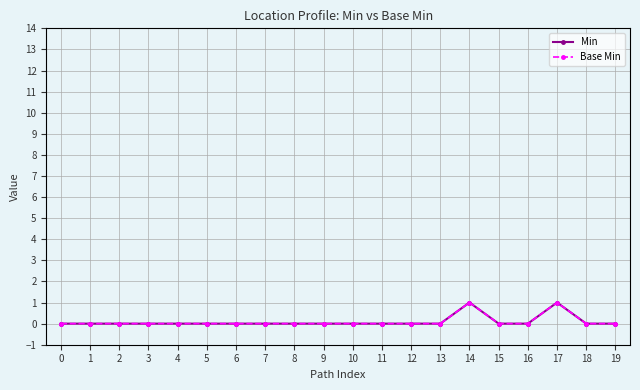

Is this an area chart (filled region under the line)?

No